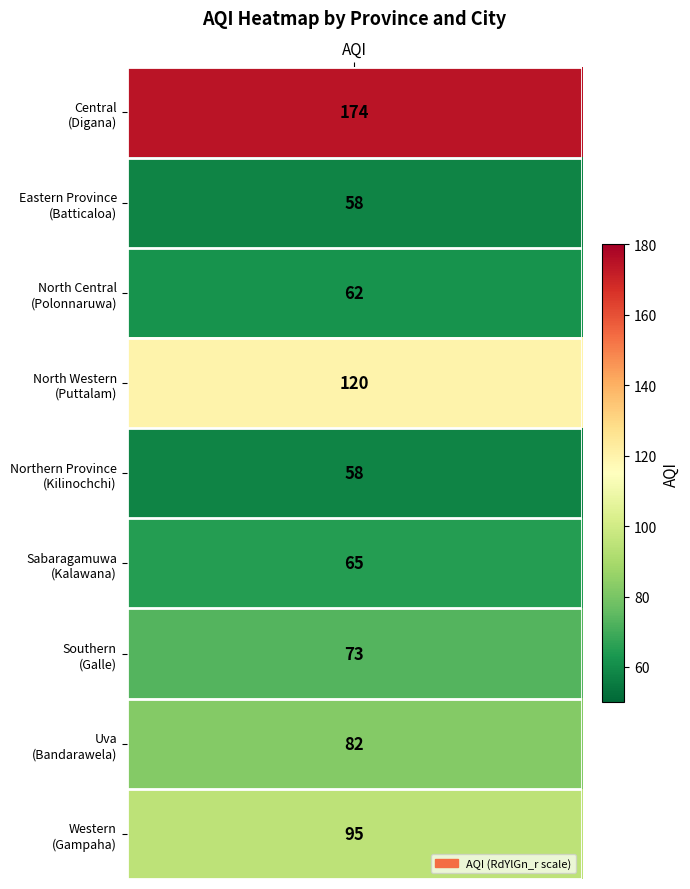

Is it true that the value at 7 is 110?

False